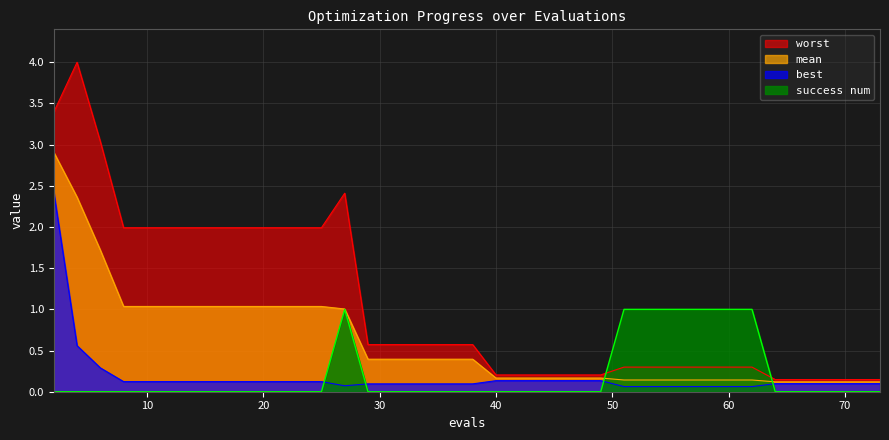

True or false: best has a value of 0.1 at 10.

True